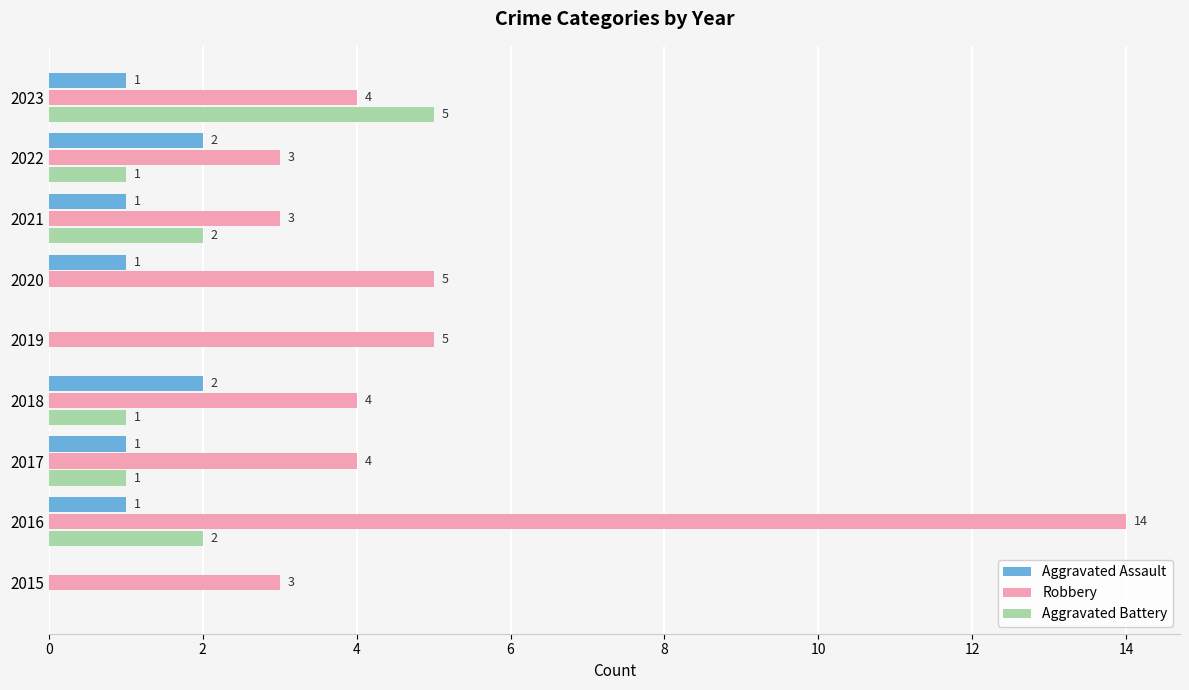

Which series changed the most between 2016 and 2020?

Robbery